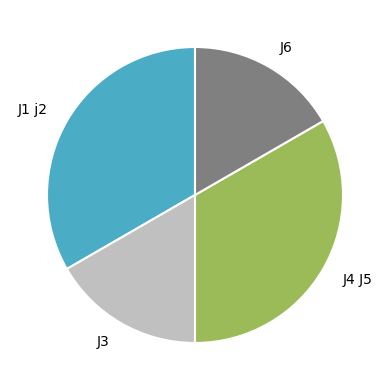

What is the ratio of the value at J6 to the value at J3?

1.0